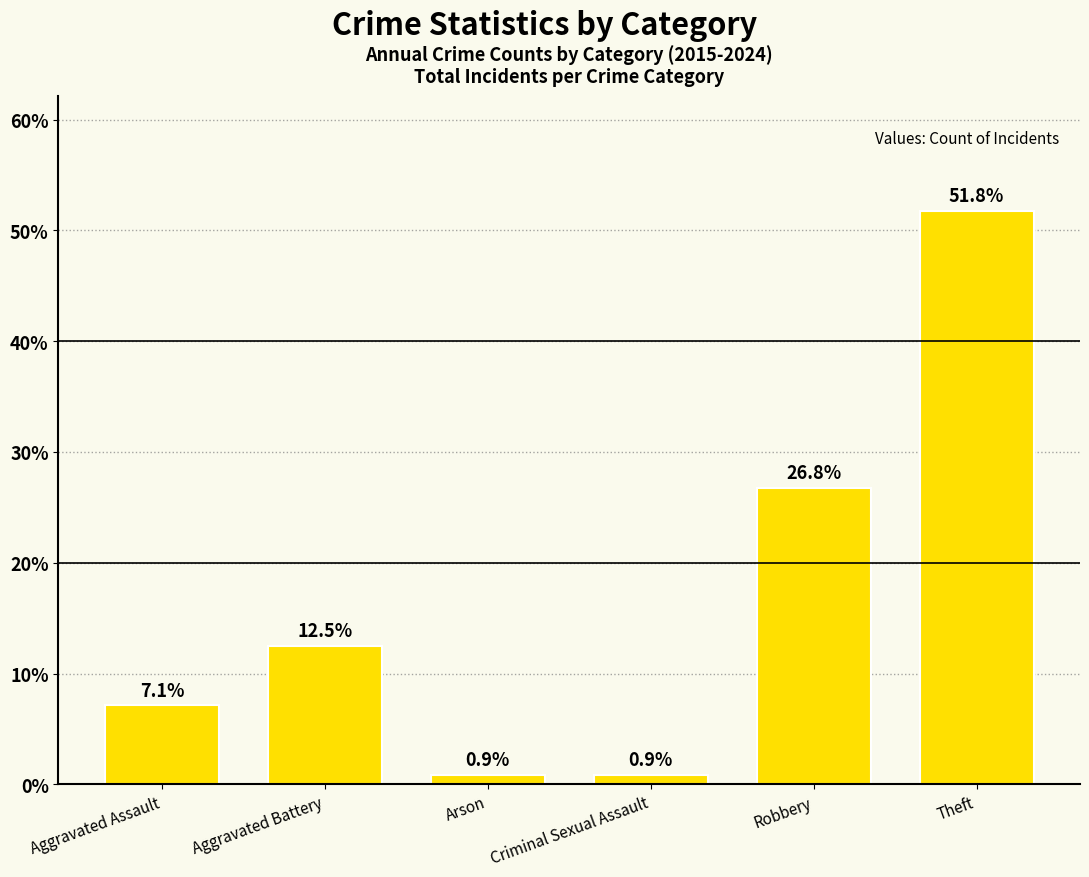

What value does the data have at Criminal Sexual Assault?

0.9